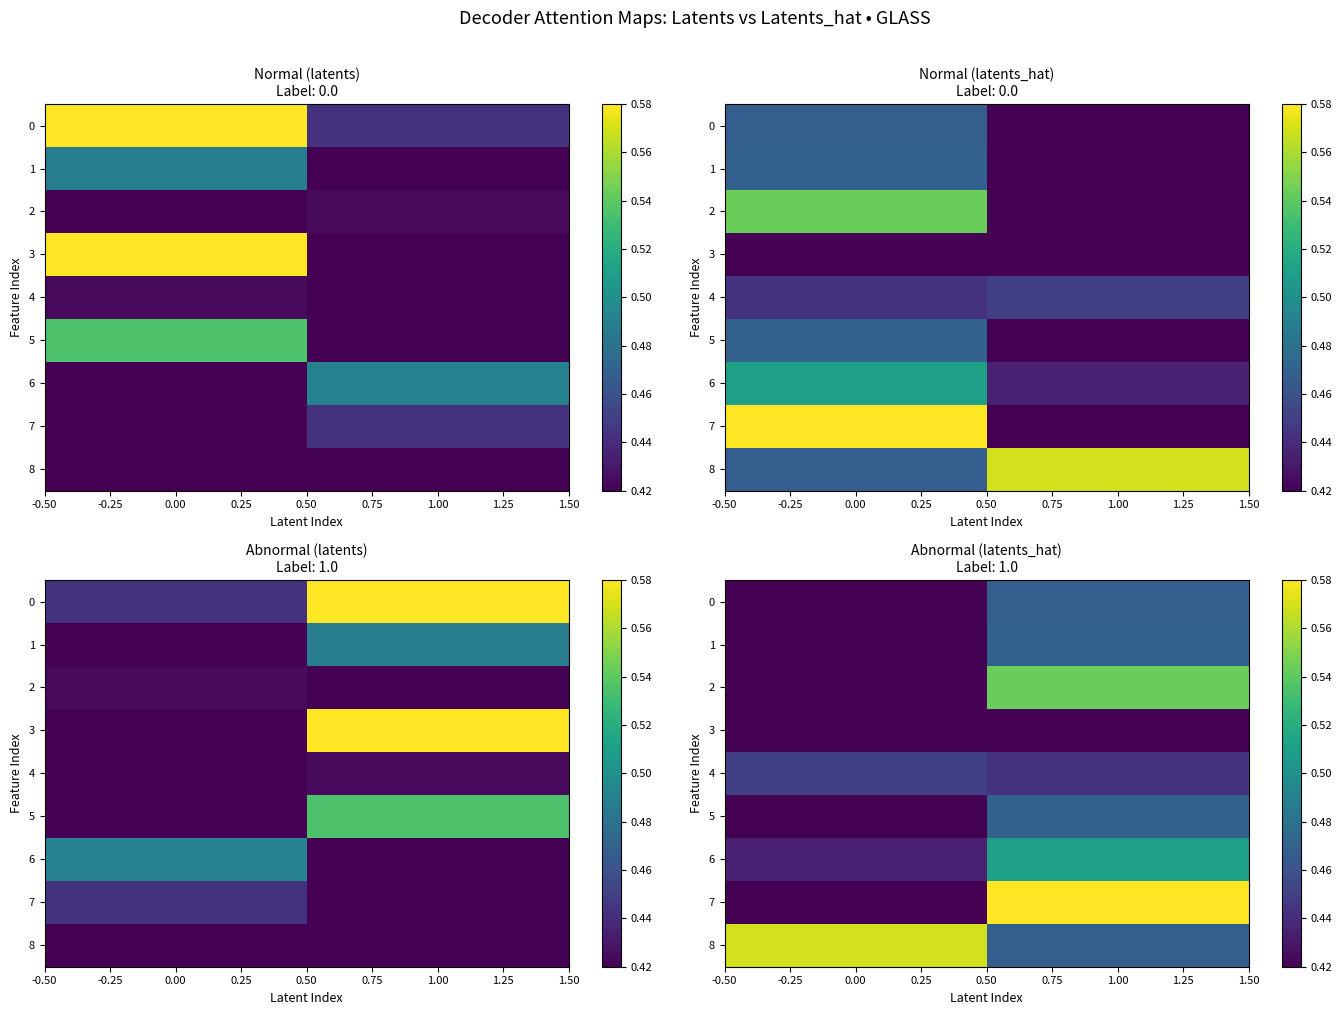

Which series has the largest range (max minus min)?

7